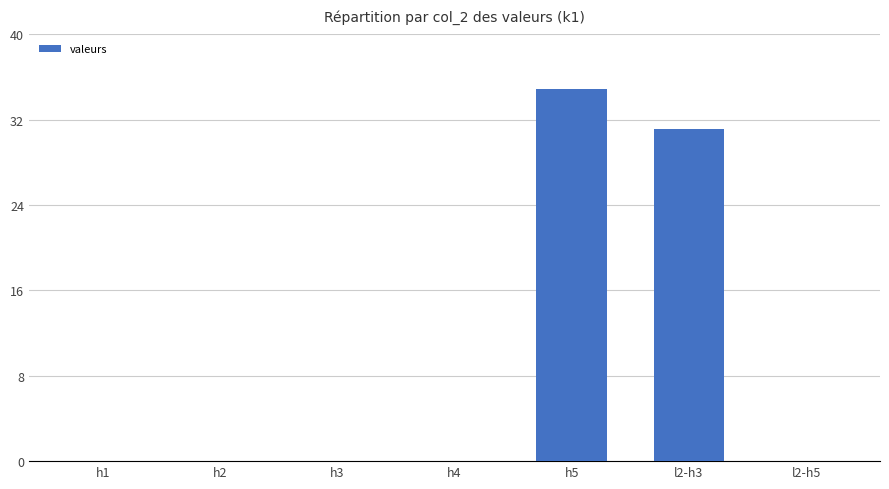

How many bars are there in total?

7